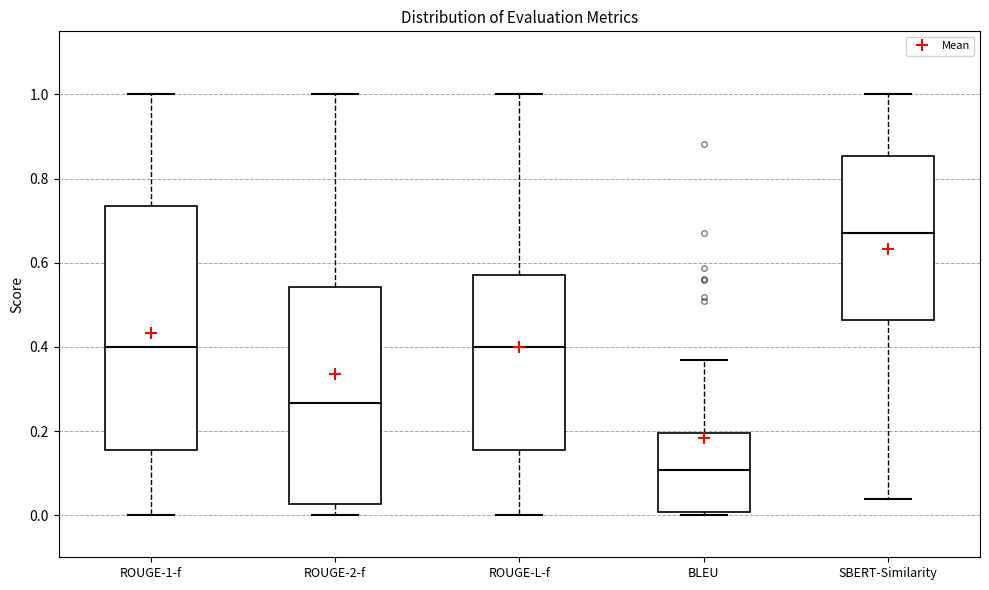

Where is the lower edge of the box for BLEU on the y-axis? The values are not printed on the chart, so give them approximately, as read against the axis.

0.00